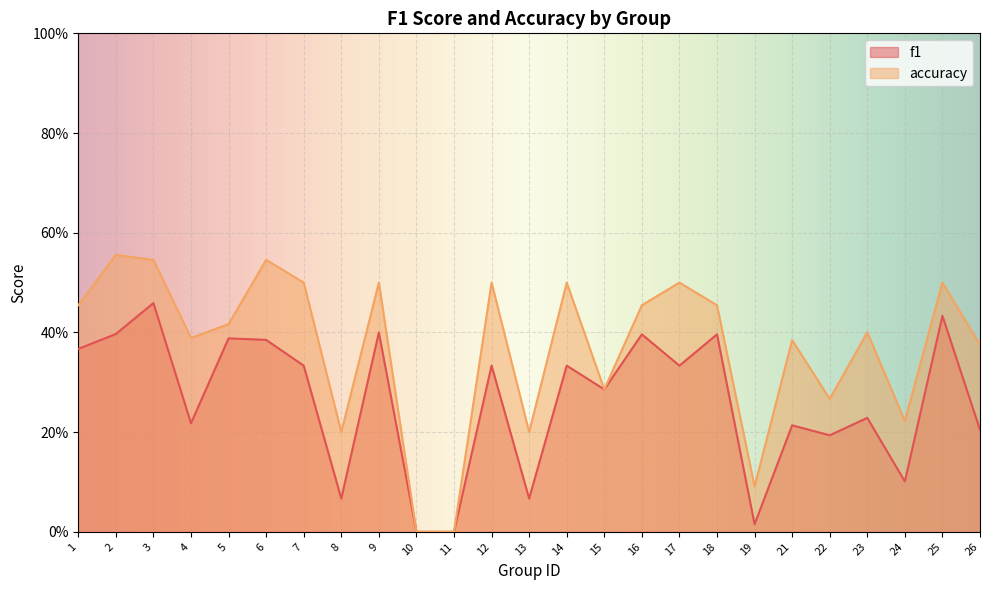

Which series has the largest range (max minus min)?

accuracy